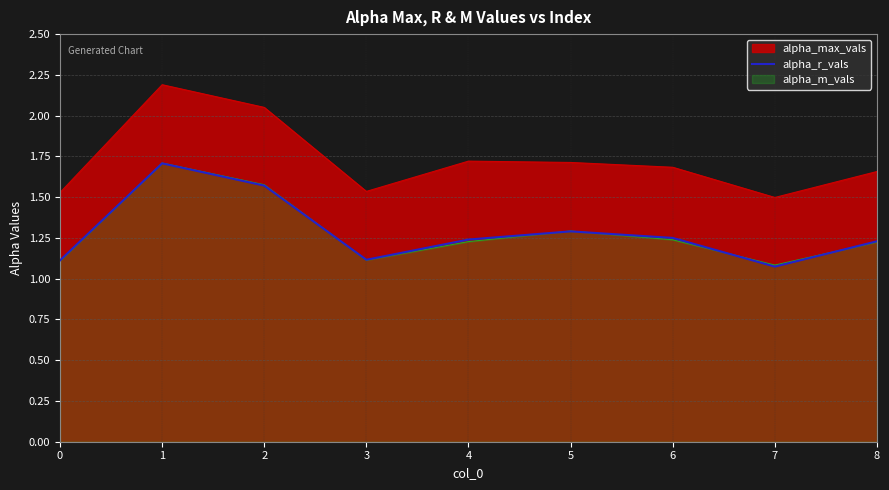

Does the chart have visible grid lines?

Yes